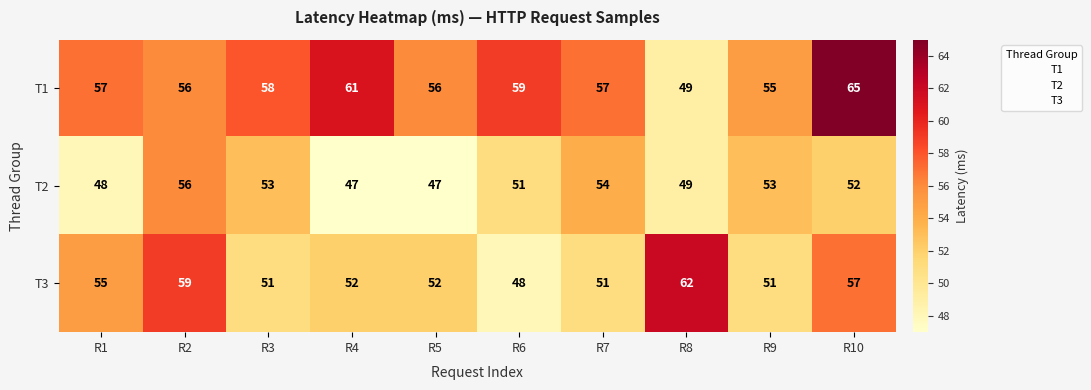

Reading left to right, extract all data points from this chart.

T1: 57	56	58	61	56	59	57	49	55	65
T2: 48	56	53	47	47	51	54	49	53	52
T3: 55	59	51	52	52	48	51	62	51	57